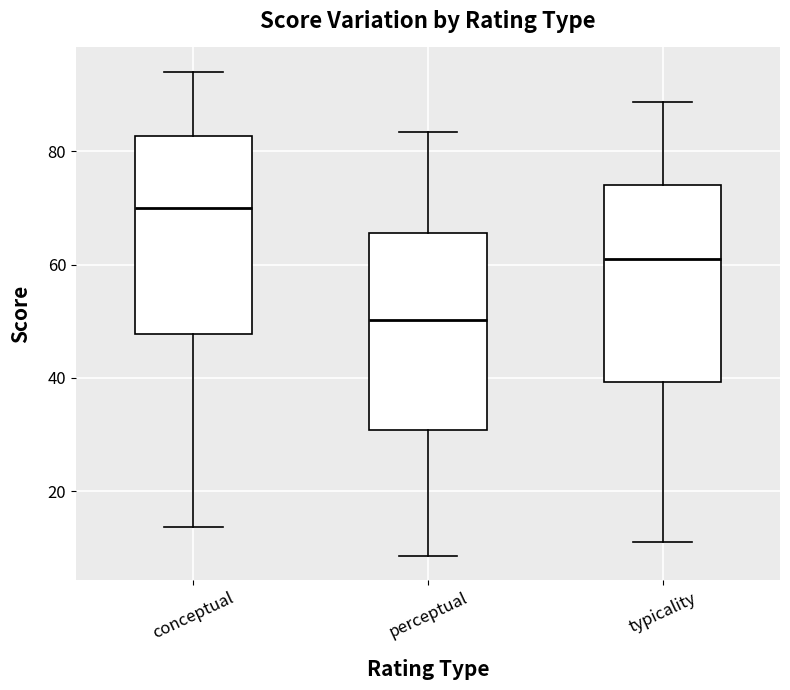

Where does the median line of the box for perceptual sit on the y-axis? The values are not printed on the chart, so give them approximately, as read against the axis.

50